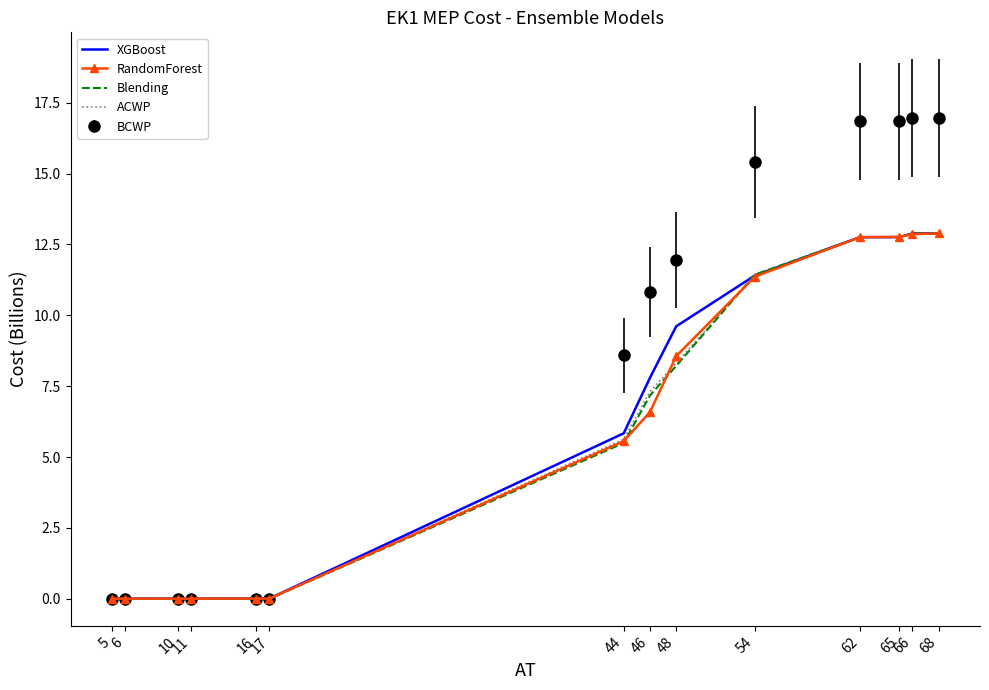

Where does the ACWP series first go above 7?

46